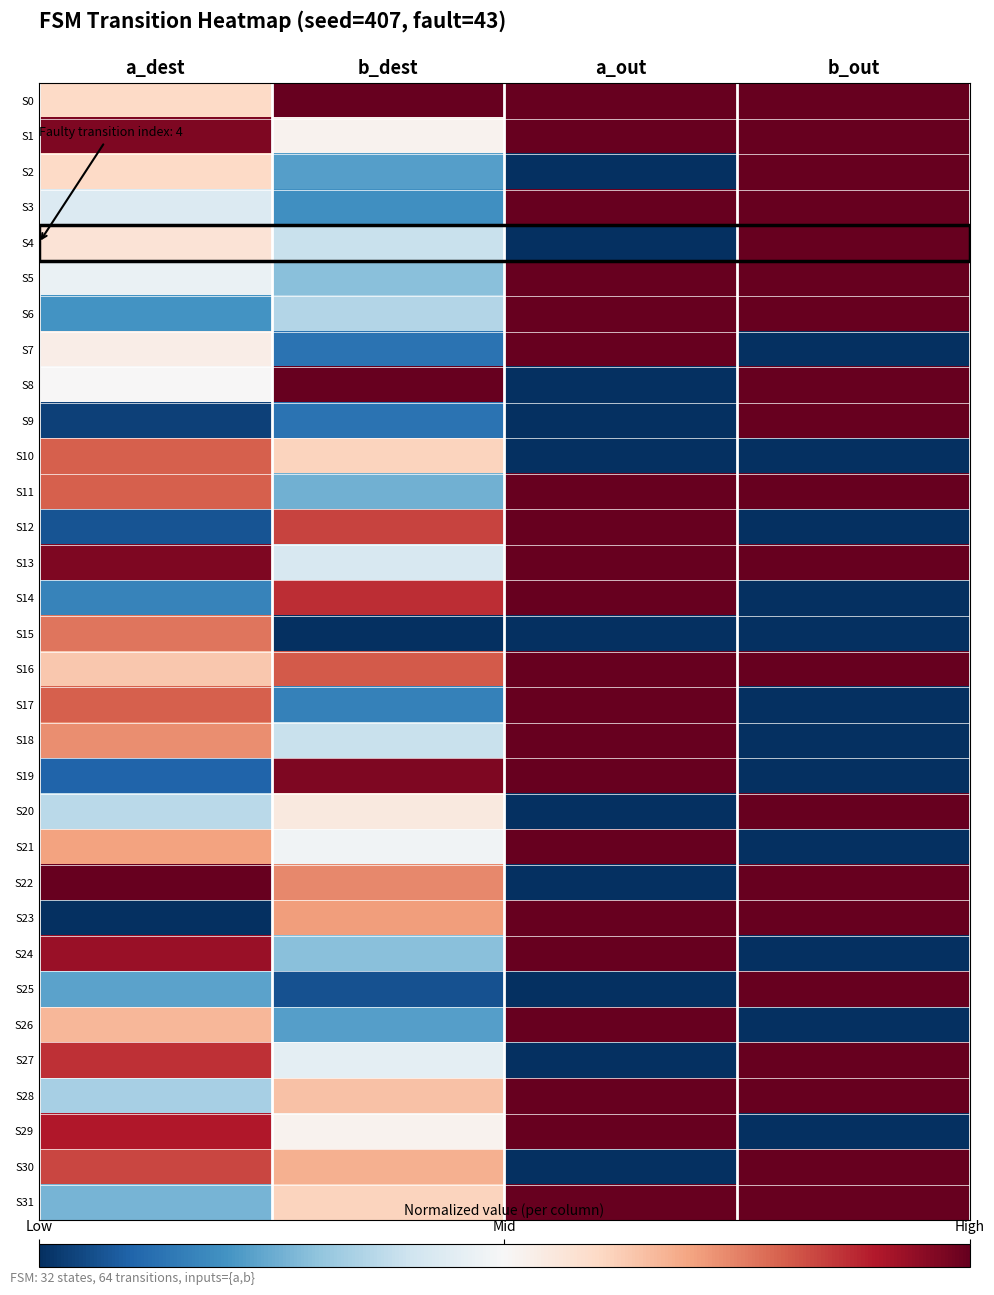

Reading right to left, list all the values displayed in this chart.

S0: b_out=1.0	a_out=1.0	b_dest=1.0	a_dest=0.6
S1: b_out=1.0	a_out=1.0	b_dest=0.5	a_dest=1.0
S2: b_out=1.0	a_out=0.0	b_dest=0.2	a_dest=0.6
S3: b_out=1.0	a_out=1.0	b_dest=0.2	a_dest=0.4
S4: b_out=1.0	a_out=0.0	b_dest=0.4	a_dest=0.6
S5: b_out=1.0	a_out=1.0	b_dest=0.3	a_dest=0.5
S6: b_out=1.0	a_out=1.0	b_dest=0.4	a_dest=0.2
S7: b_out=0.0	a_out=1.0	b_dest=0.1	a_dest=0.5
S8: b_out=1.0	a_out=0.0	b_dest=1.0	a_dest=0.5
S9: b_out=1.0	a_out=0.0	b_dest=0.1	a_dest=0.0
S10: b_out=0.0	a_out=0.0	b_dest=0.6	a_dest=0.8
S11: b_out=1.0	a_out=1.0	b_dest=0.3	a_dest=0.8
S12: b_out=0.0	a_out=1.0	b_dest=0.8	a_dest=0.1
S13: b_out=1.0	a_out=1.0	b_dest=0.4	a_dest=1.0
S14: b_out=0.0	a_out=1.0	b_dest=0.9	a_dest=0.2
S15: b_out=0.0	a_out=0.0	b_dest=0.0	a_dest=0.8
S16: b_out=1.0	a_out=1.0	b_dest=0.8	a_dest=0.6
S17: b_out=0.0	a_out=1.0	b_dest=0.2	a_dest=0.8
S18: b_out=0.0	a_out=1.0	b_dest=0.4	a_dest=0.7
S19: b_out=0.0	a_out=1.0	b_dest=1.0	a_dest=0.1
S20: b_out=1.0	a_out=0.0	b_dest=0.5	a_dest=0.4
S21: b_out=0.0	a_out=1.0	b_dest=0.5	a_dest=0.7
S22: b_out=1.0	a_out=0.0	b_dest=0.7	a_dest=1.0
S23: b_out=1.0	a_out=1.0	b_dest=0.7	a_dest=0.0
S24: b_out=0.0	a_out=1.0	b_dest=0.3	a_dest=0.9
S25: b_out=1.0	a_out=0.0	b_dest=0.1	a_dest=0.2
S26: b_out=0.0	a_out=1.0	b_dest=0.2	a_dest=0.7
S27: b_out=1.0	a_out=0.0	b_dest=0.5	a_dest=0.9
S28: b_out=1.0	a_out=1.0	b_dest=0.6	a_dest=0.3
S29: b_out=0.0	a_out=1.0	b_dest=0.5	a_dest=0.9
S30: b_out=1.0	a_out=0.0	b_dest=0.7	a_dest=0.8
S31: b_out=1.0	a_out=1.0	b_dest=0.6	a_dest=0.3